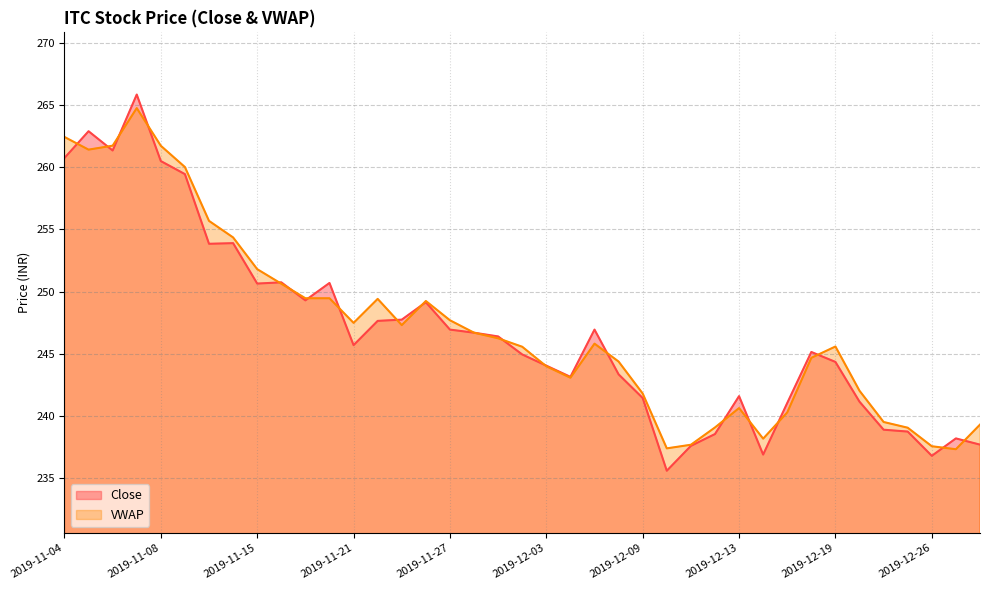

How many intersections are there between VWAP and Close?

19